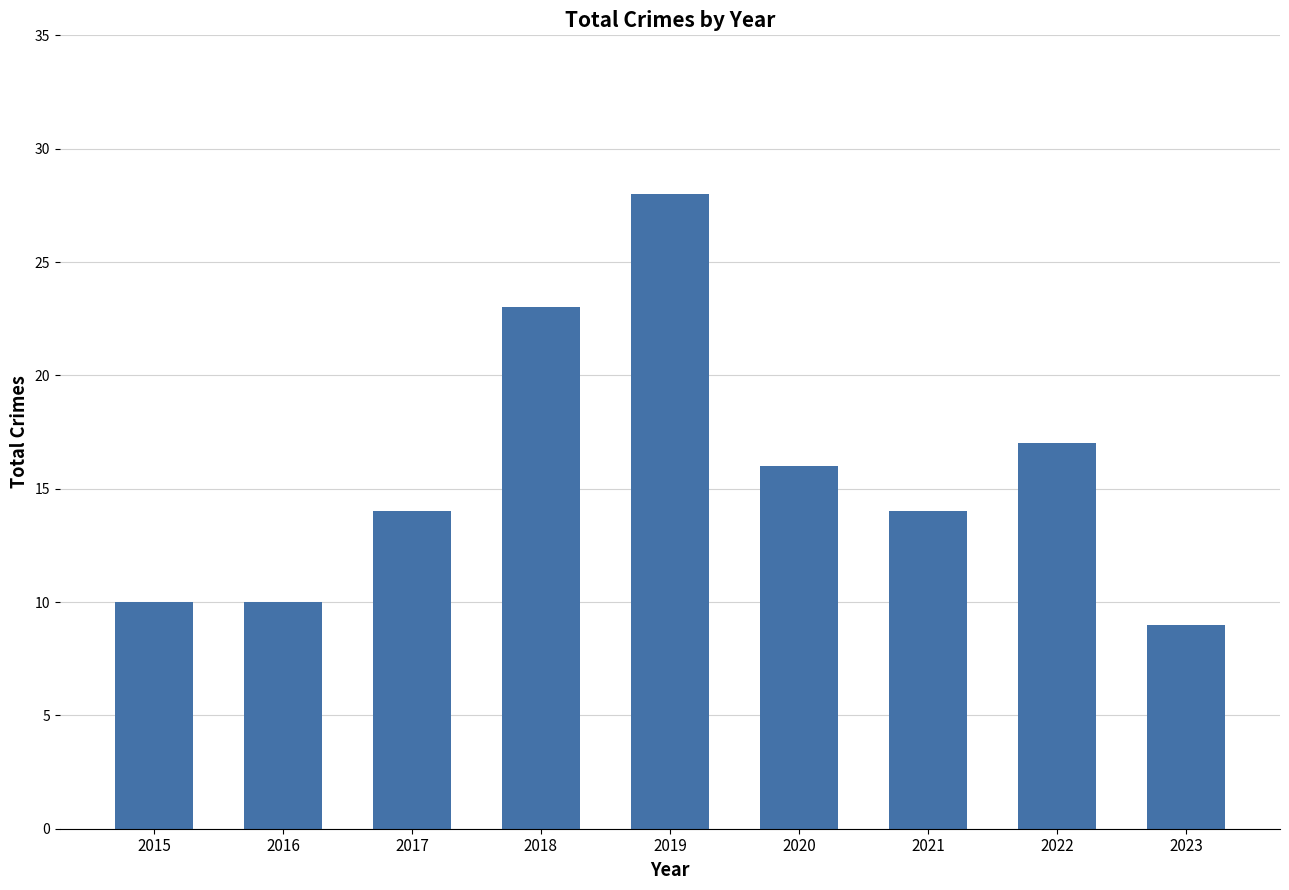

What is the approximate value at 2023, to the nearest 10?

10